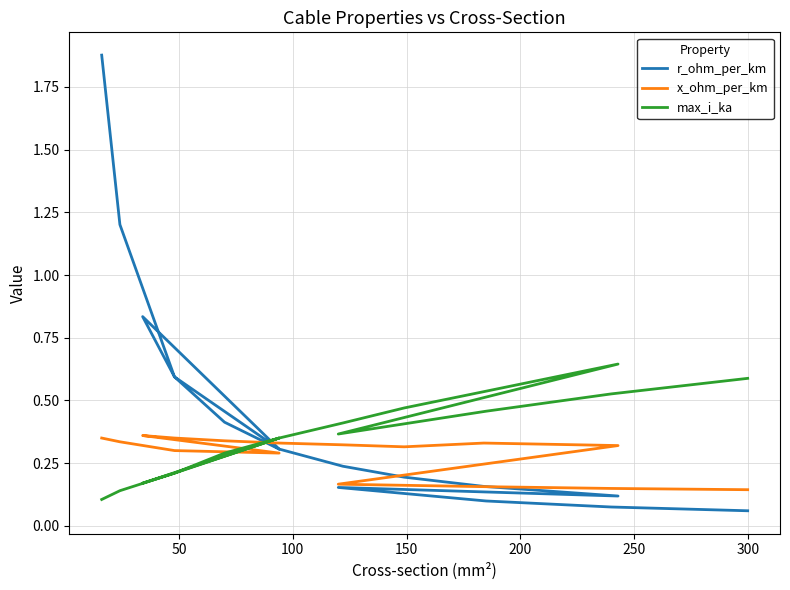

Which category has the lowest value across all series?

300